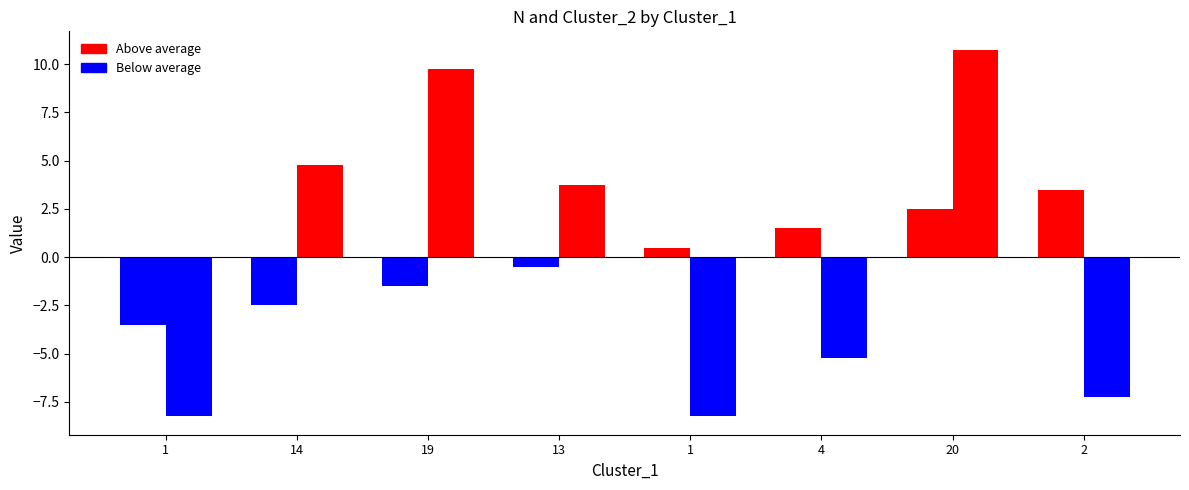

What is the label of the 6th bar from the left?

4